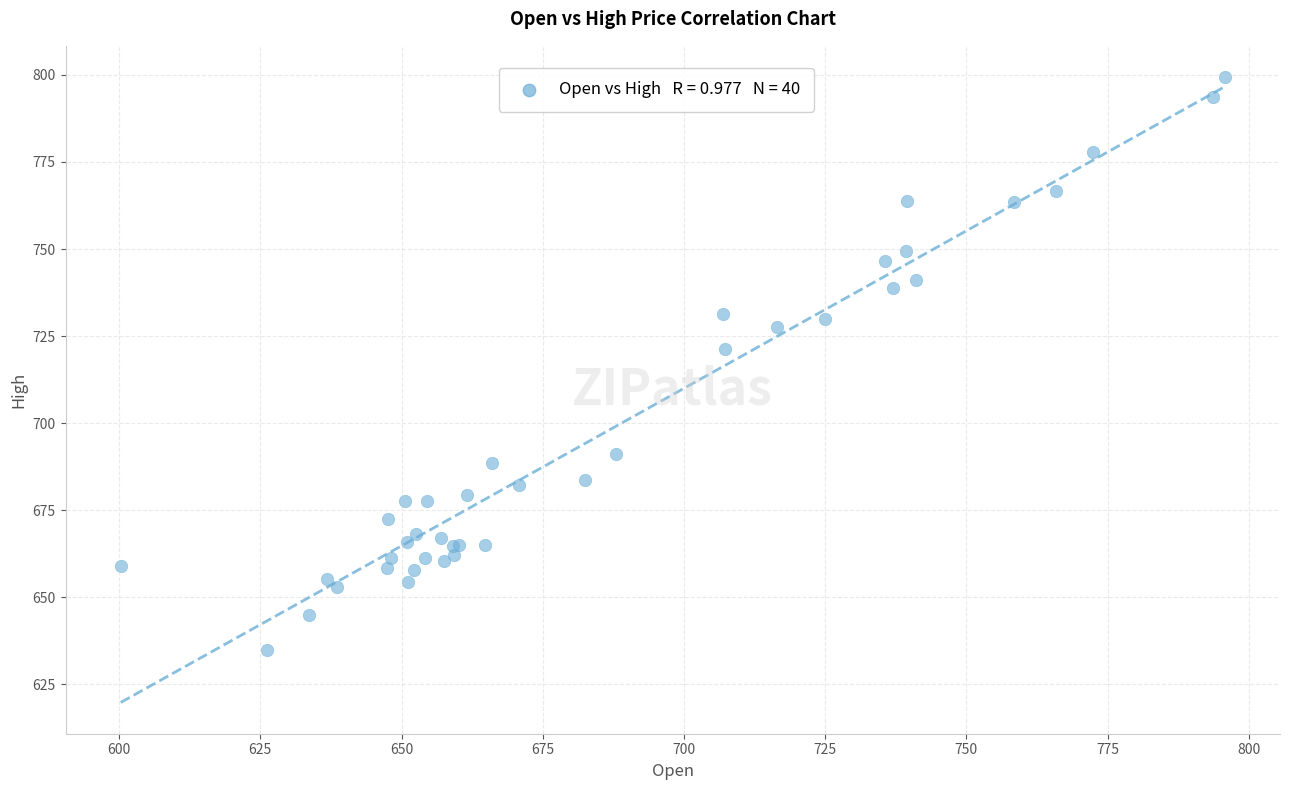

What Y value in the scatter plot is closest to 717?

721.2